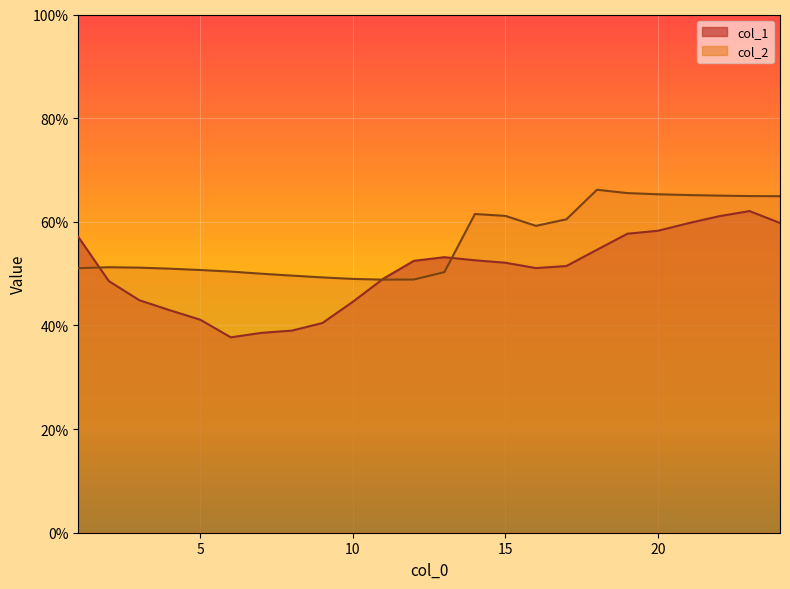

What is the difference between the second highest and second lowest values in the col_1 series?

0.2